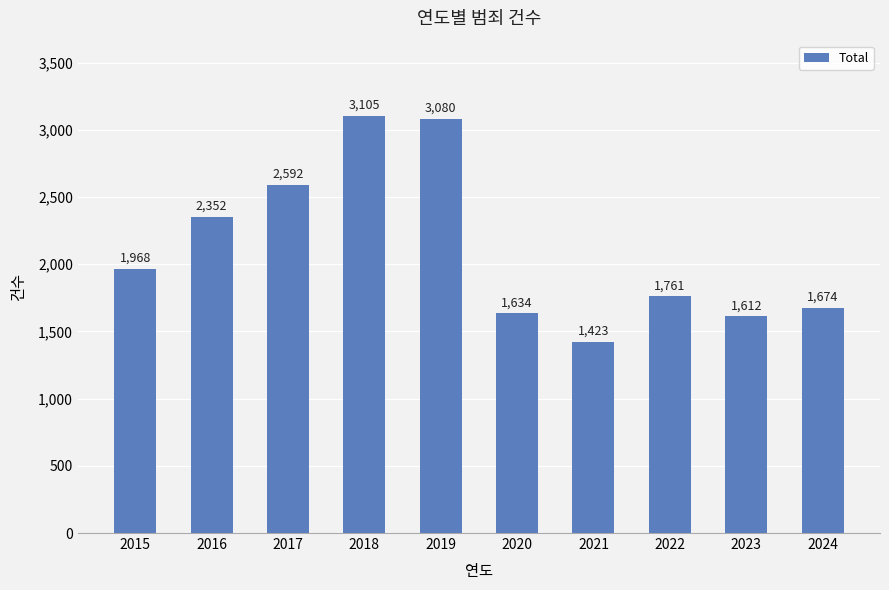

What is the sum of all values?

21201